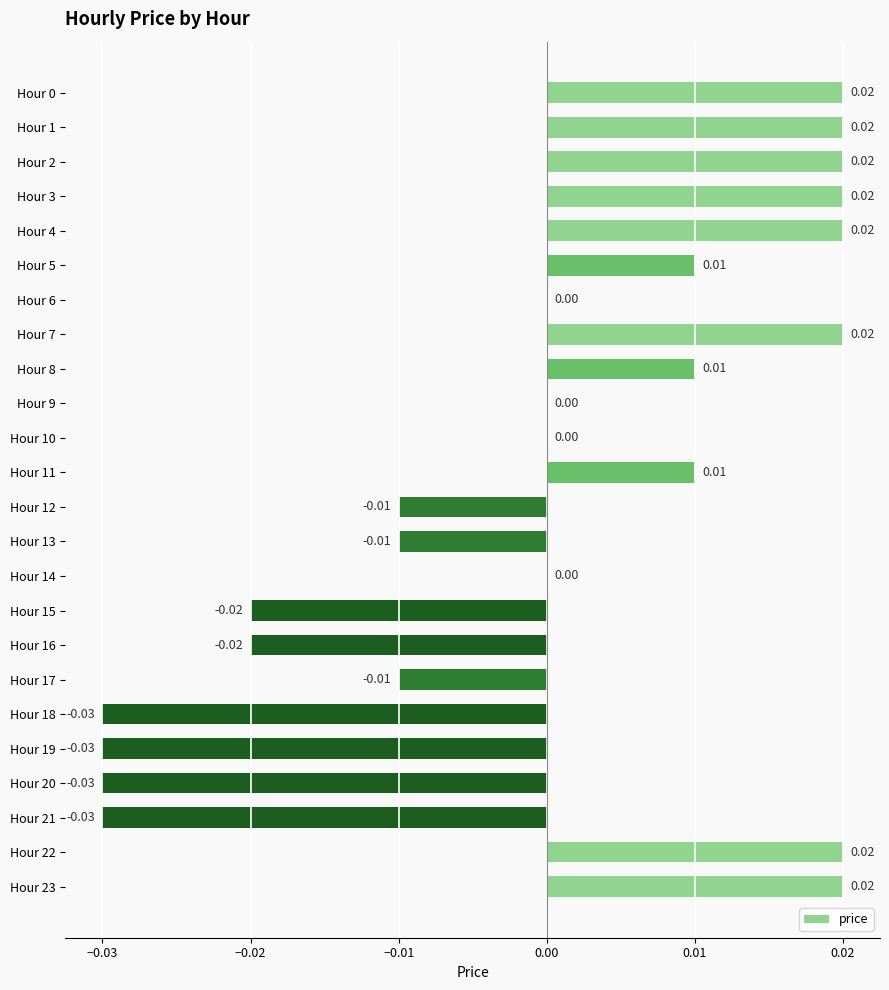

Between Hour 21 and Hour 8, which is larger?

Hour 8